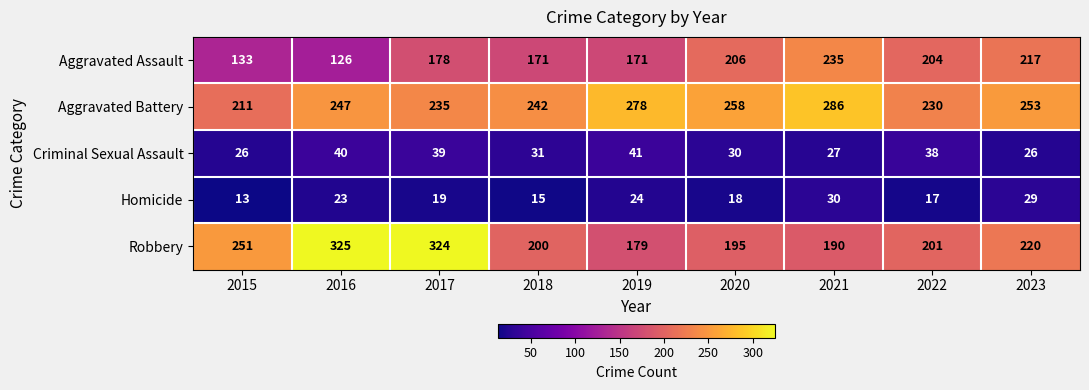

Which category has the highest value across all series?

2016